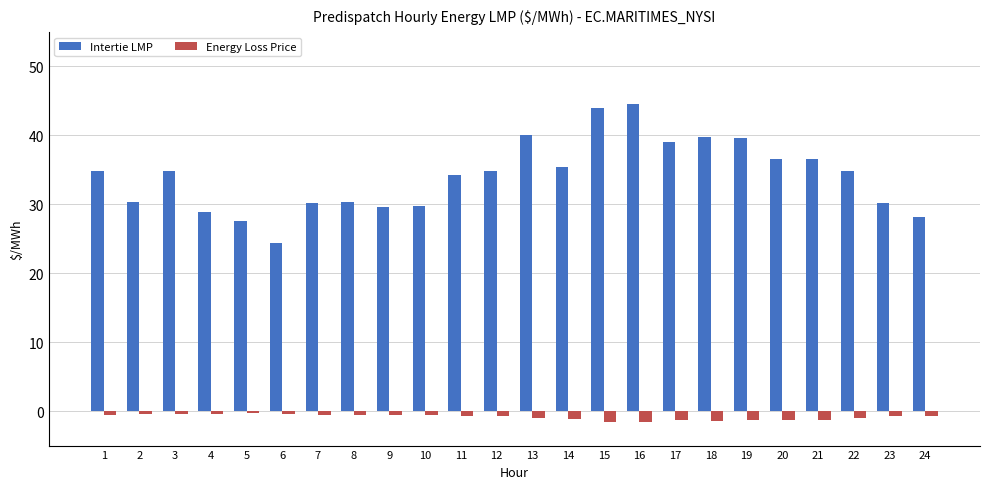

List the series in order of their overall mean, highest first.

Intertie LMP, Energy Loss Price